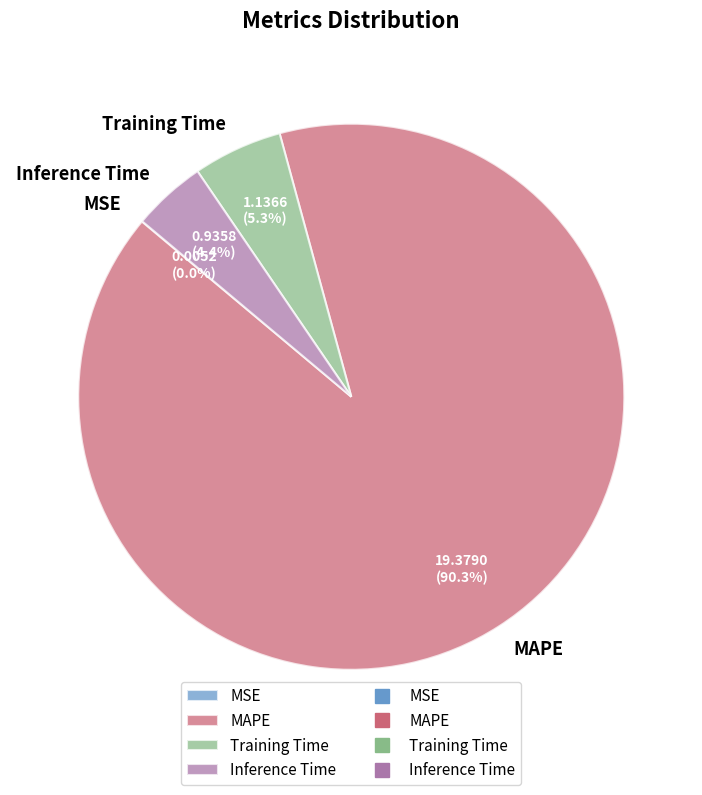

What percentage is the Training Time slice, to the nearest percent?

5%